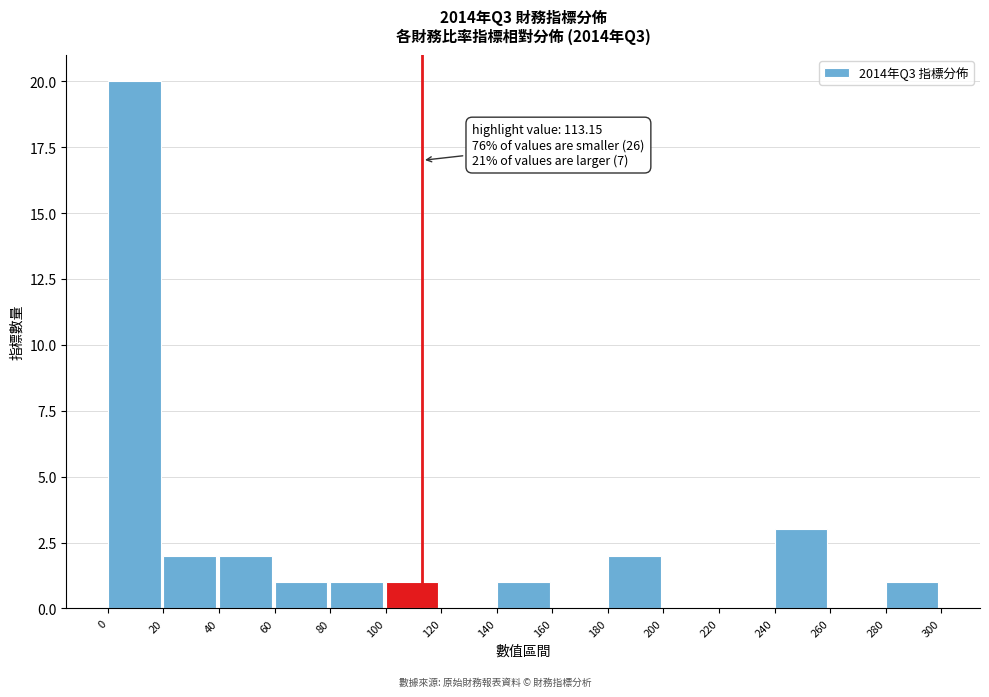

Over which range of the x-axis is the bar tallest?

0 to 20